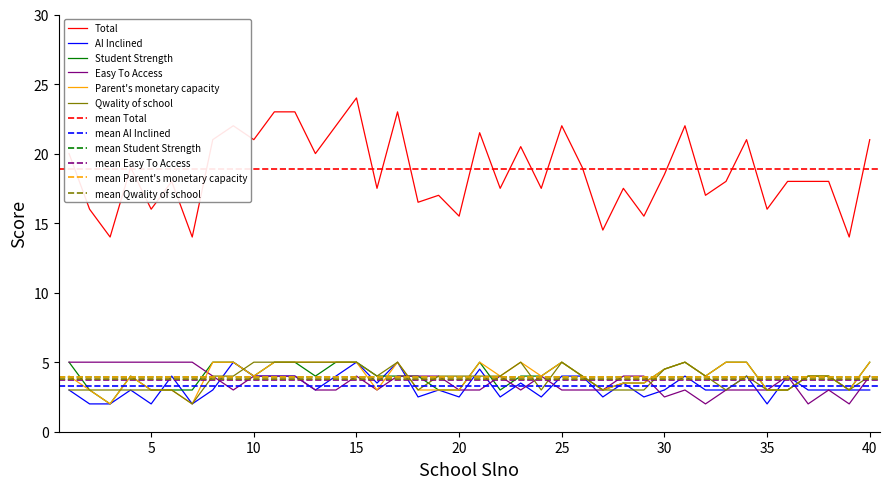

Between 25 and 26, which is larger?

25